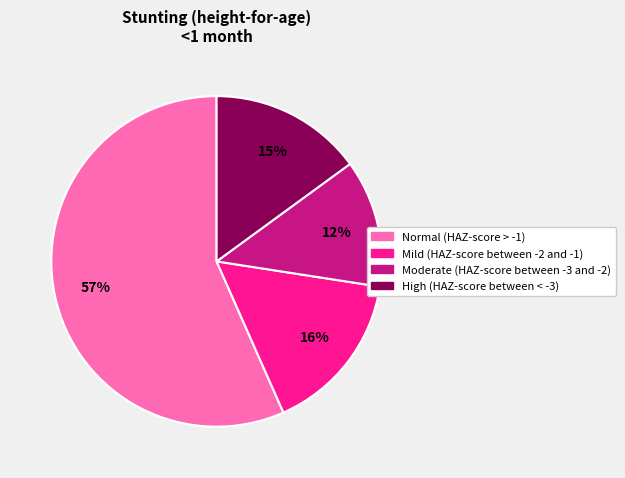

Is it true that Mild (HAZ-score between -2 and -1) is 16% of the pie?

True